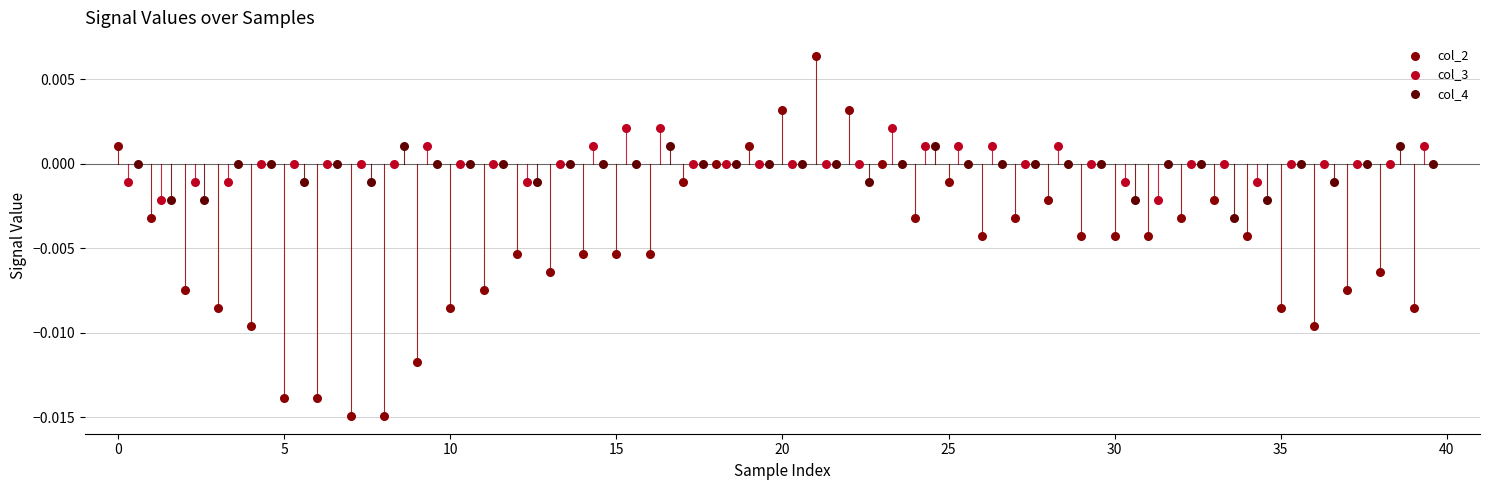

What are all the series names shown in the legend?

col_2, col_3, col_4